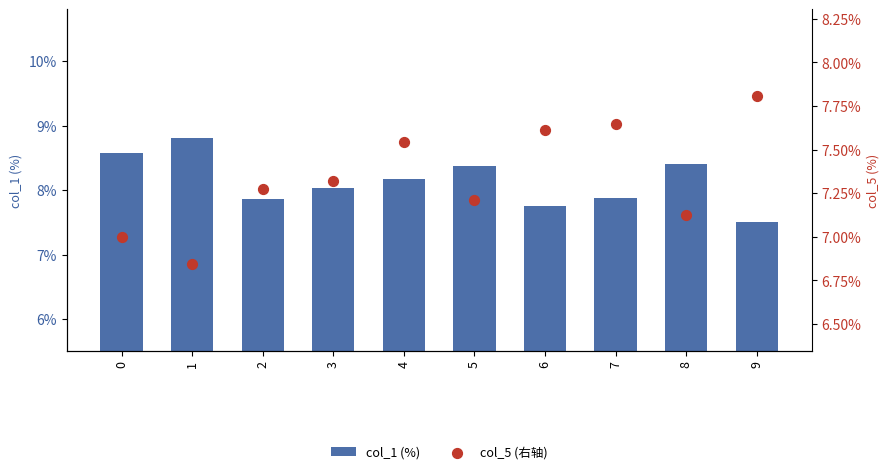

At which category is the sum across all series the highest?

4